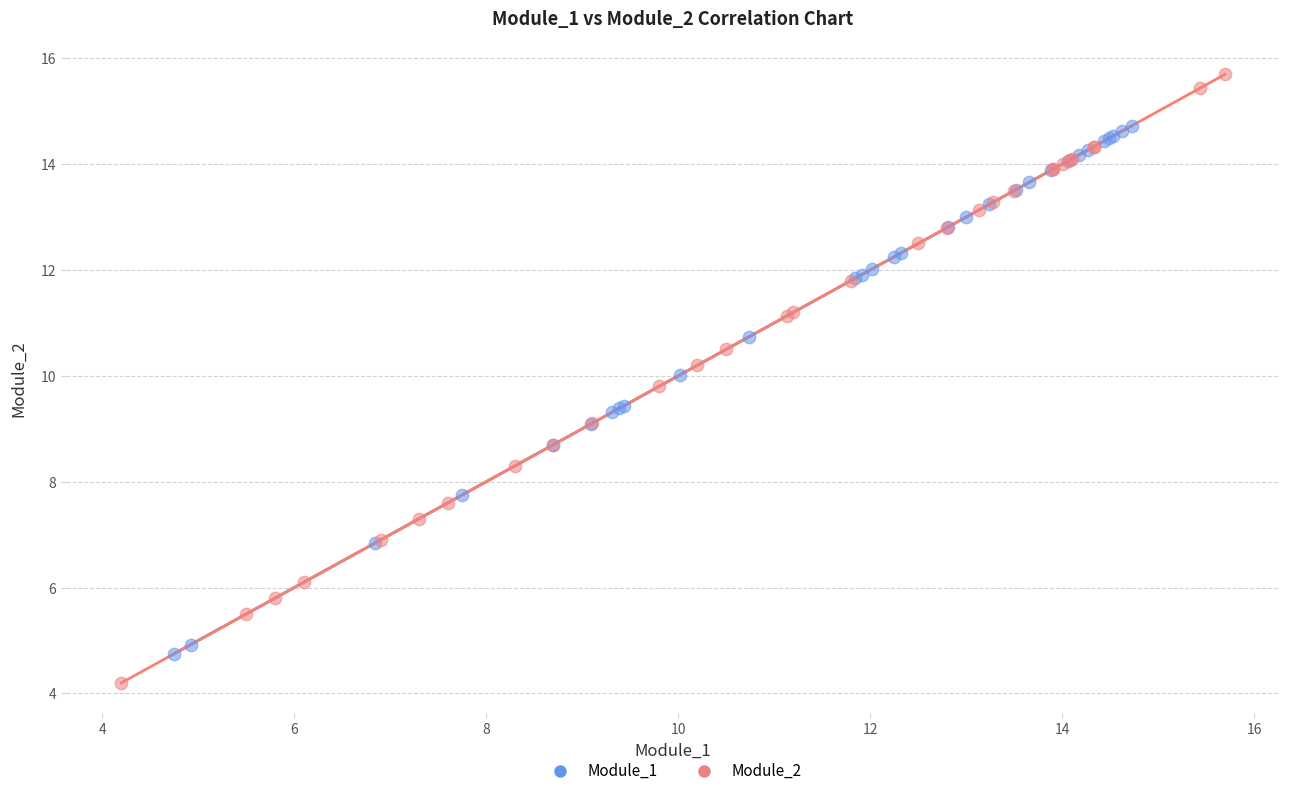

Which series has the widest spread of Y values?

Module_2